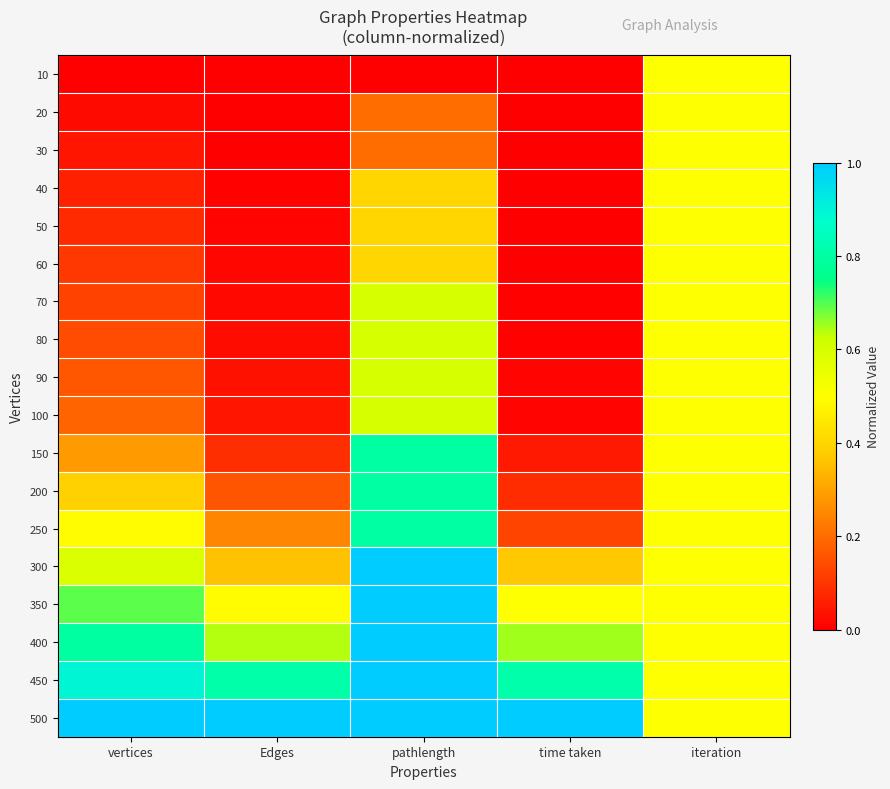

Reading left to right, transcribe all the data shown in this chart.

10: vertices=0.0	Edges=0.0	pathlength=0.0	time taken=0.0	iteration=0.5
20: vertices=0.0	Edges=0.0	pathlength=0.2	time taken=0.0	iteration=0.5
30: vertices=0.0	Edges=0.0	pathlength=0.2	time taken=0.0	iteration=0.5
40: vertices=0.1	Edges=0.0	pathlength=0.4	time taken=0.0	iteration=0.5
50: vertices=0.1	Edges=0.0	pathlength=0.4	time taken=0.0	iteration=0.5
60: vertices=0.1	Edges=0.0	pathlength=0.4	time taken=0.0	iteration=0.5
70: vertices=0.1	Edges=0.0	pathlength=0.6	time taken=0.0	iteration=0.5
80: vertices=0.1	Edges=0.0	pathlength=0.6	time taken=0.0	iteration=0.5
90: vertices=0.2	Edges=0.0	pathlength=0.6	time taken=0.0	iteration=0.5
100: vertices=0.2	Edges=0.0	pathlength=0.6	time taken=0.0	iteration=0.5
150: vertices=0.3	Edges=0.1	pathlength=0.8	time taken=0.0	iteration=0.5
200: vertices=0.4	Edges=0.2	pathlength=0.8	time taken=0.1	iteration=0.5
250: vertices=0.5	Edges=0.2	pathlength=0.8	time taken=0.1	iteration=0.5
300: vertices=0.6	Edges=0.4	pathlength=1.0	time taken=0.4	iteration=0.5
350: vertices=0.7	Edges=0.5	pathlength=1.0	time taken=0.5	iteration=0.5
400: vertices=0.8	Edges=0.6	pathlength=1.0	time taken=0.7	iteration=0.5
450: vertices=0.9	Edges=0.8	pathlength=1.0	time taken=0.8	iteration=0.5
500: vertices=1.0	Edges=1.0	pathlength=1.0	time taken=1.0	iteration=0.5